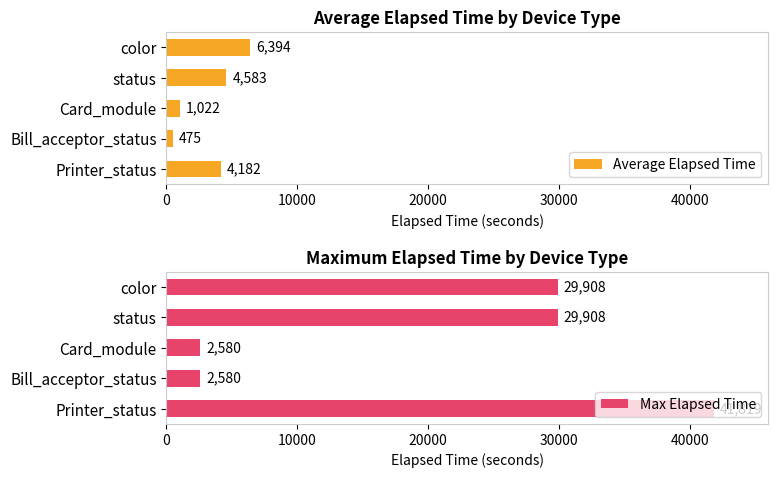

What is the lowest value of the Max Elapsed Time series?

2580